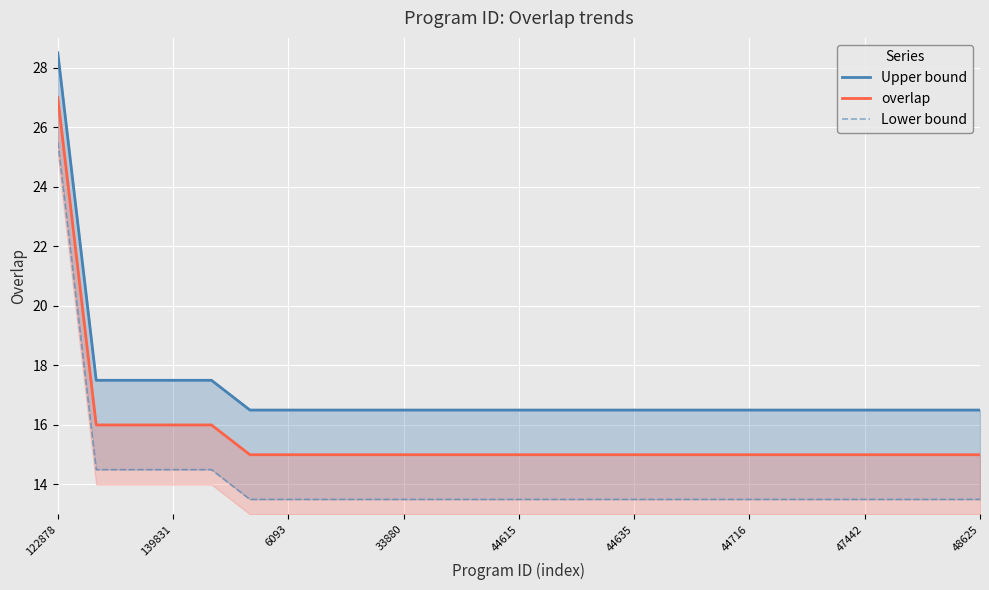

Which series has the widest spread of values?

Upper bound